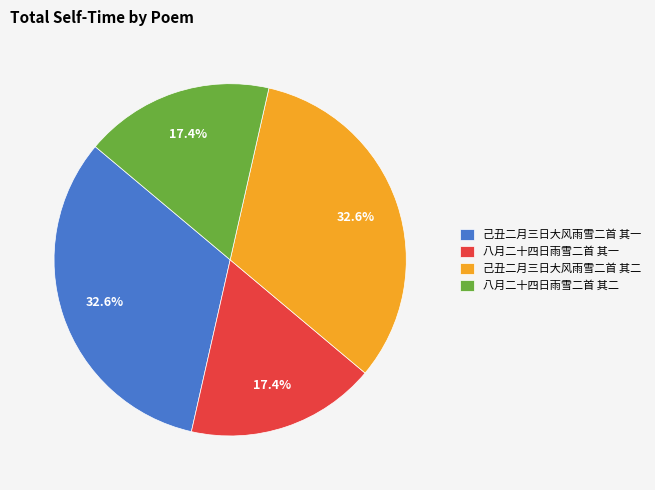

What percentage is the 己丑二月三日大风雨雪二首 其二 slice, to the nearest percent?

33%